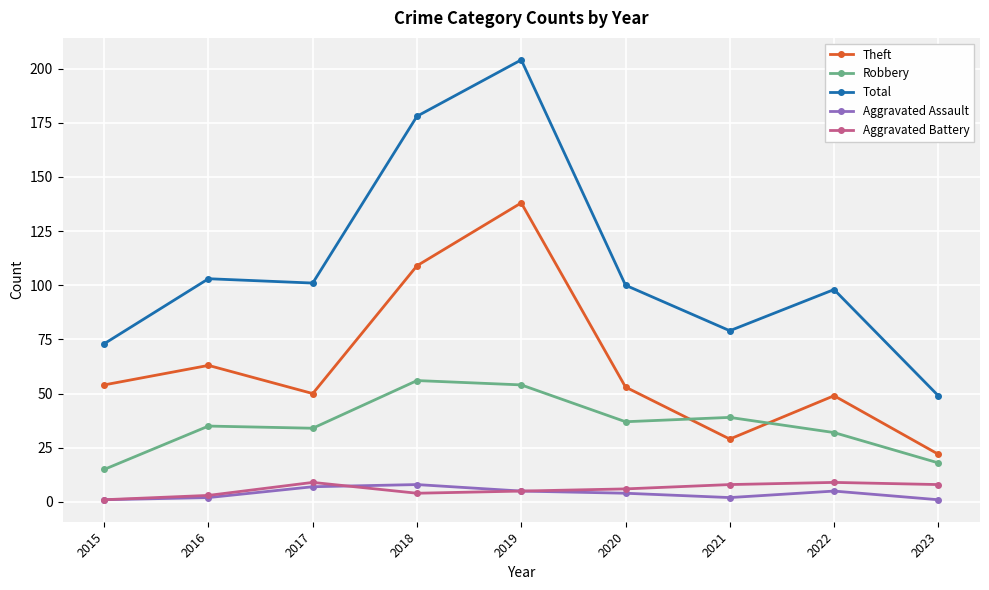

Is the value of Theft at 2018 greater than the value of Aggravated Battery at 2020?

Yes